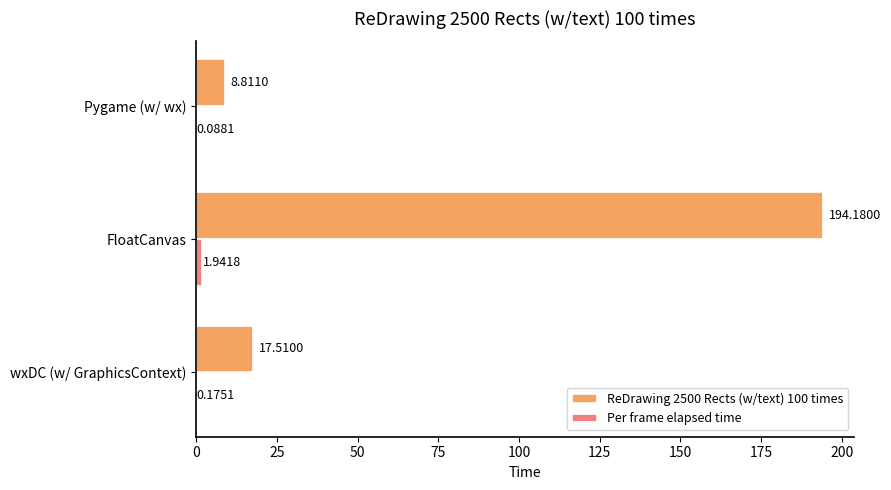

Which series has the largest total across all categories?

ReDrawing 2500 Rects (w/text) 100 times